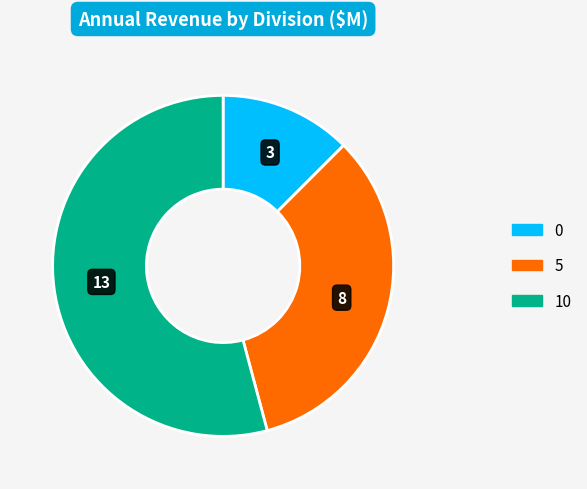

Do 10 and 5 together represent more than half of the pie?

Yes